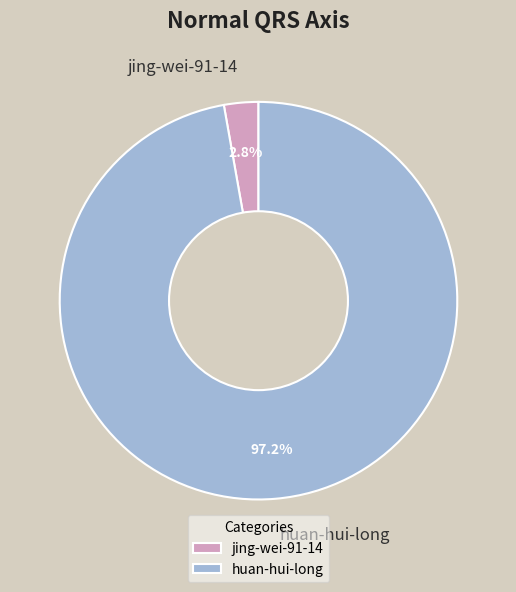

To the nearest percent, what is the combined percentage of huan-hui-long and jing-wei-91-14?

100%